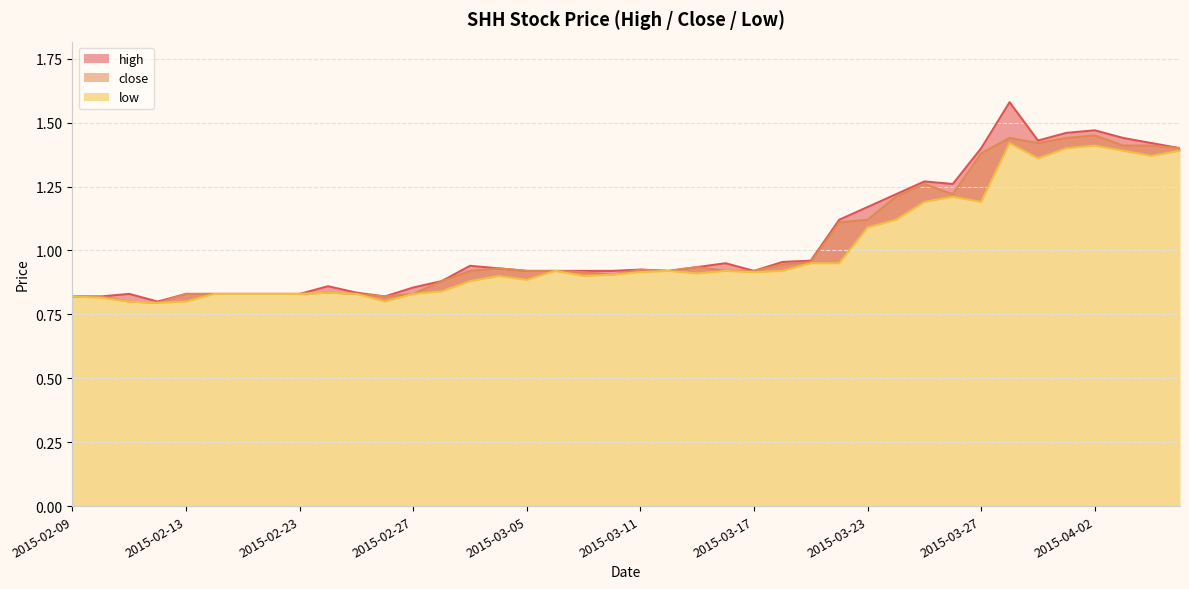

Where is the first local minimum for close?

2015-02-12